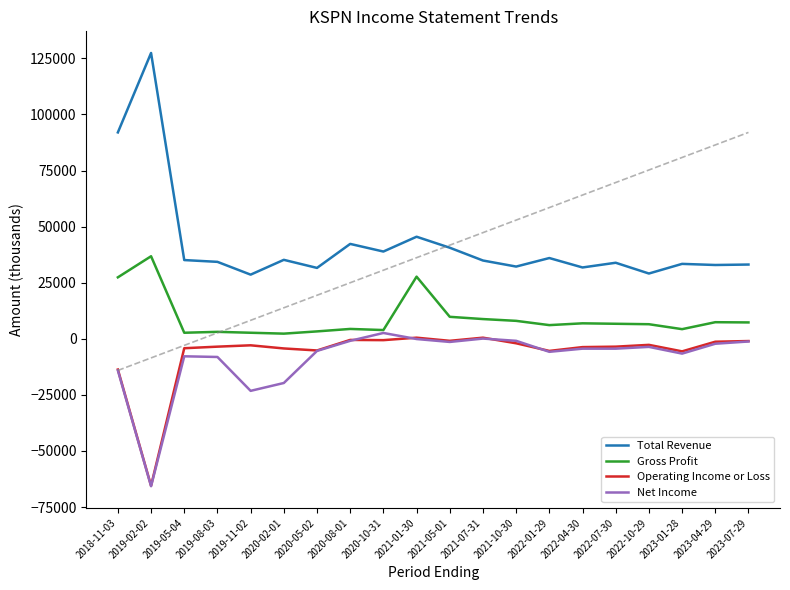

At how many categories does at least one series exceed -51690?

20